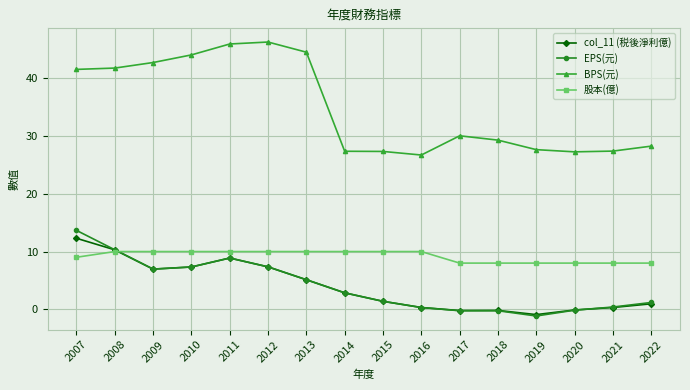

What is the minimum value shown in the chart?

-1.2